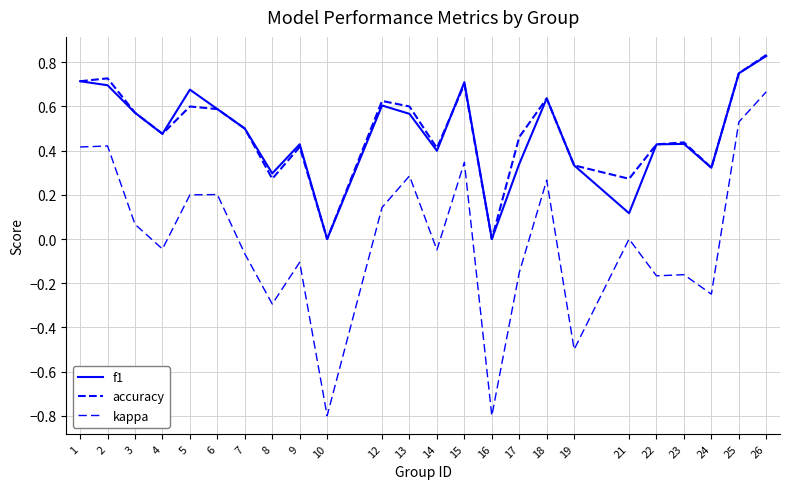

How many lines are shown in the chart?

3